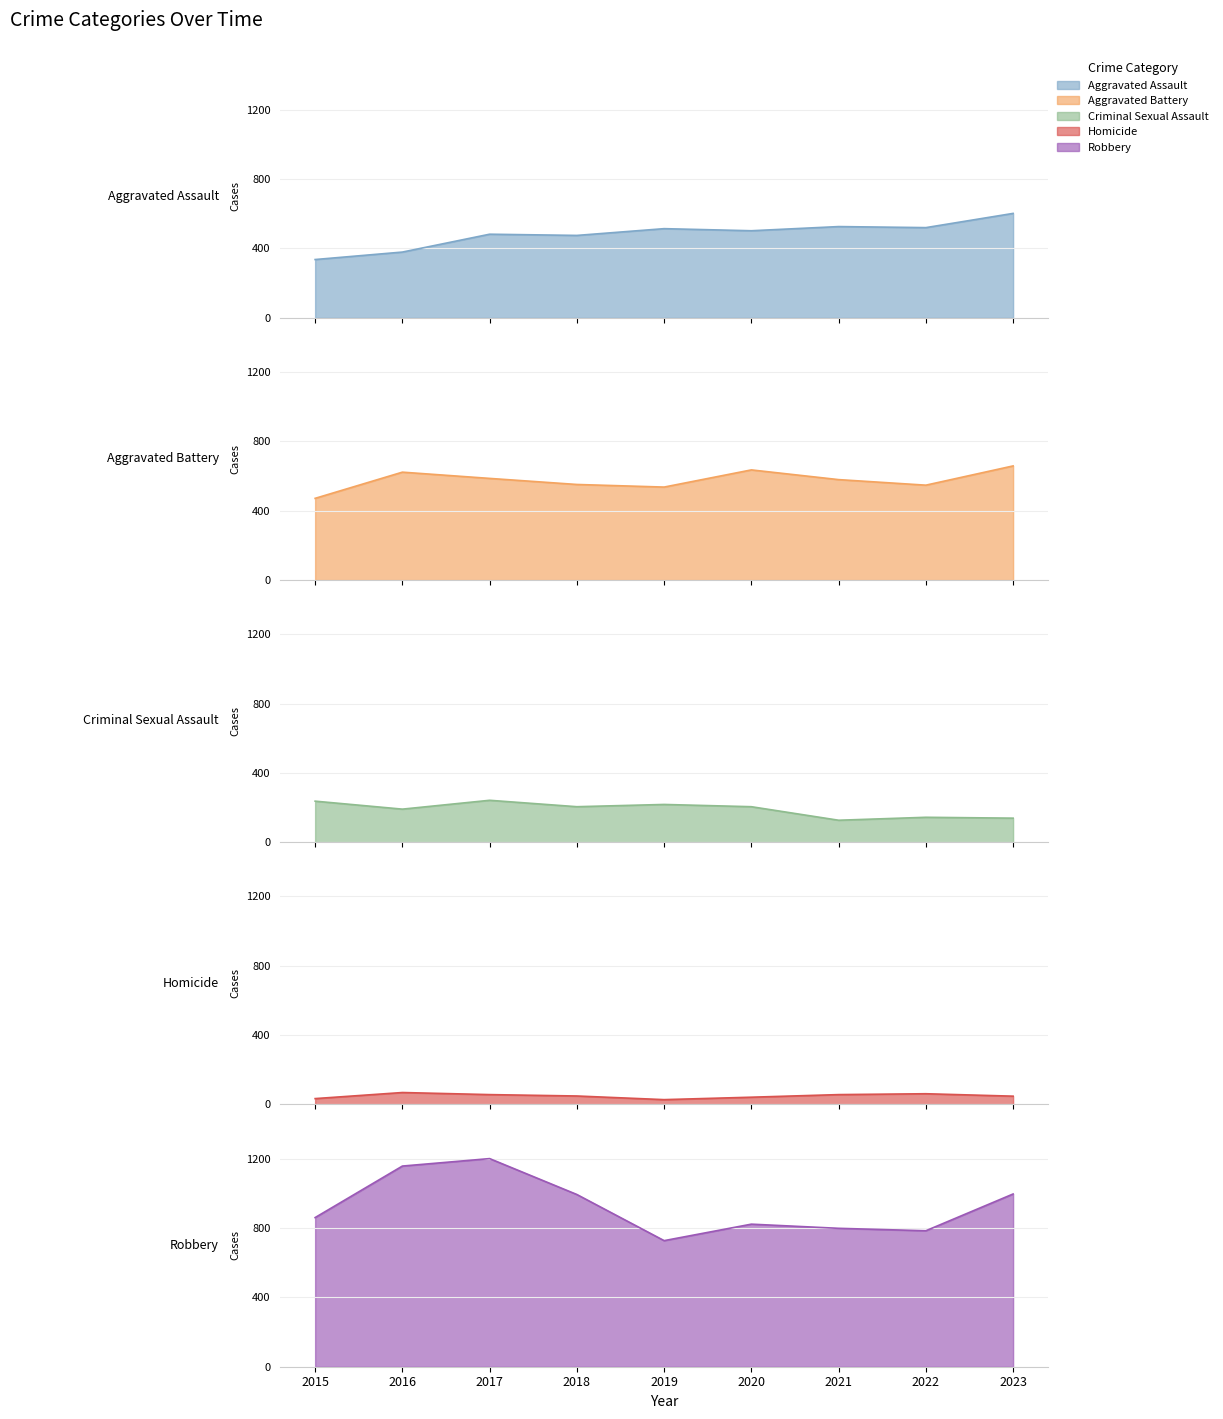

What is the sum of the Aggravated Assault values at 2022 and 2019?

1034